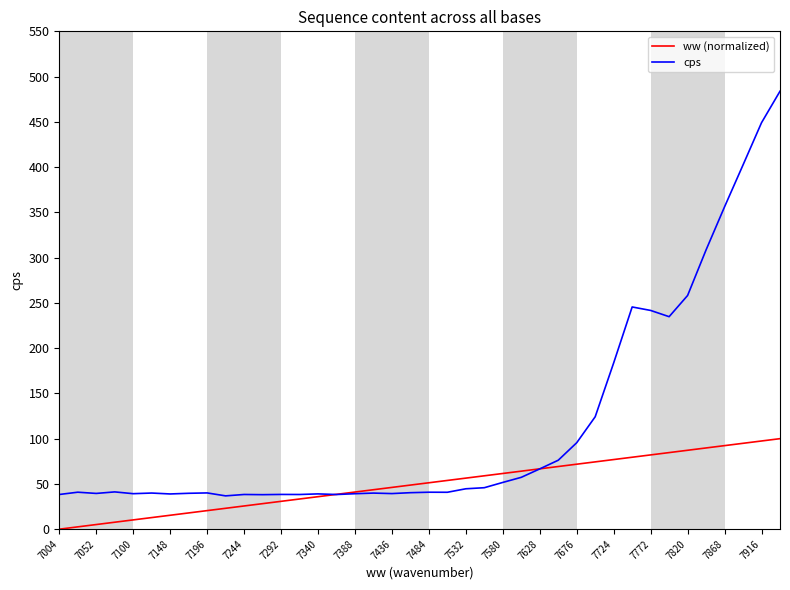

Which series has the largest range (max minus min)?

cps